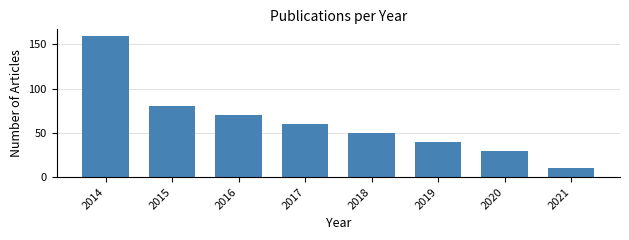

Reading left to right, extract all data points from this chart.

159	80	70	60	50	40	30	10